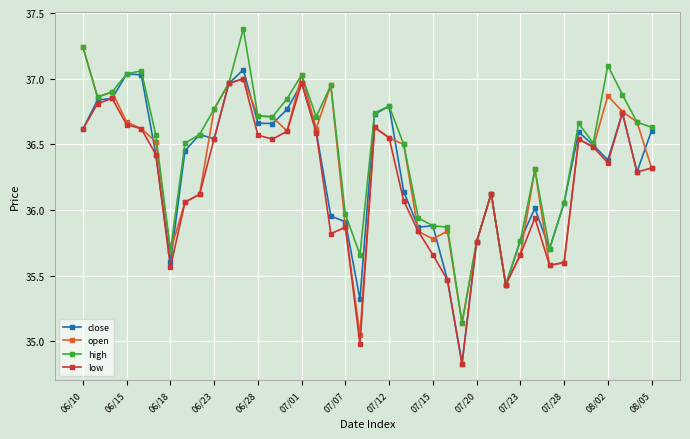

True or false: open has more than 0 points higher than both neighbors.

True